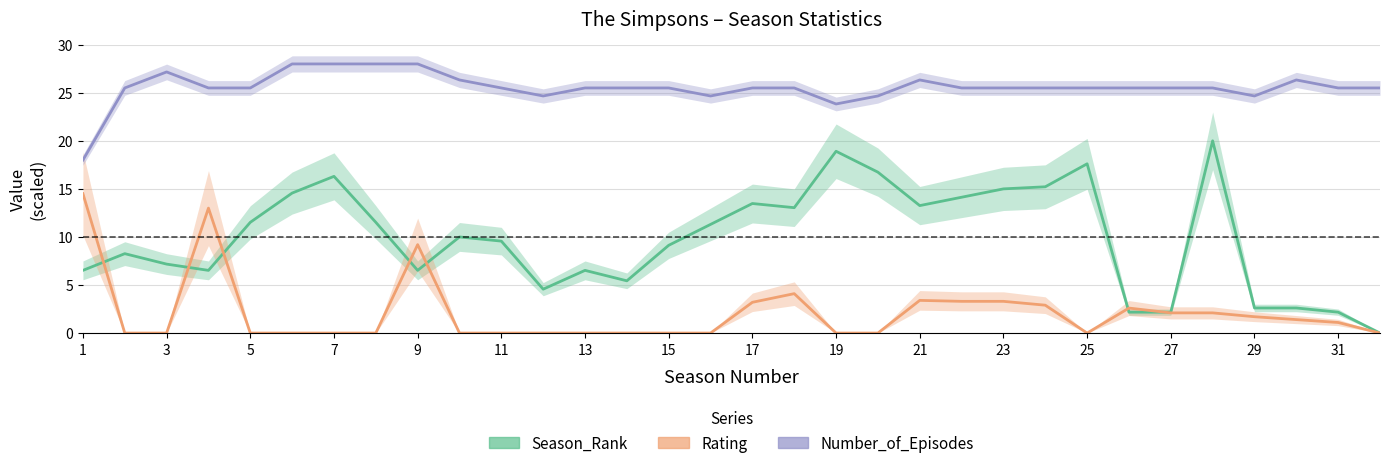

How many positive values does the Rating series have?

15